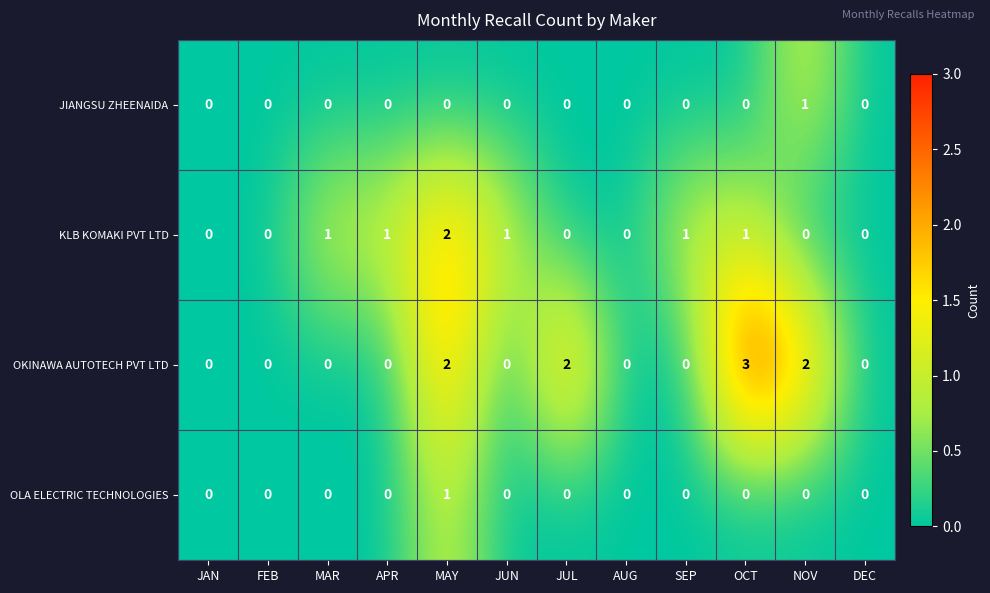

Between JAN and MAR, which series saw the biggest shift?

KLB KOMAKI PVT LTD